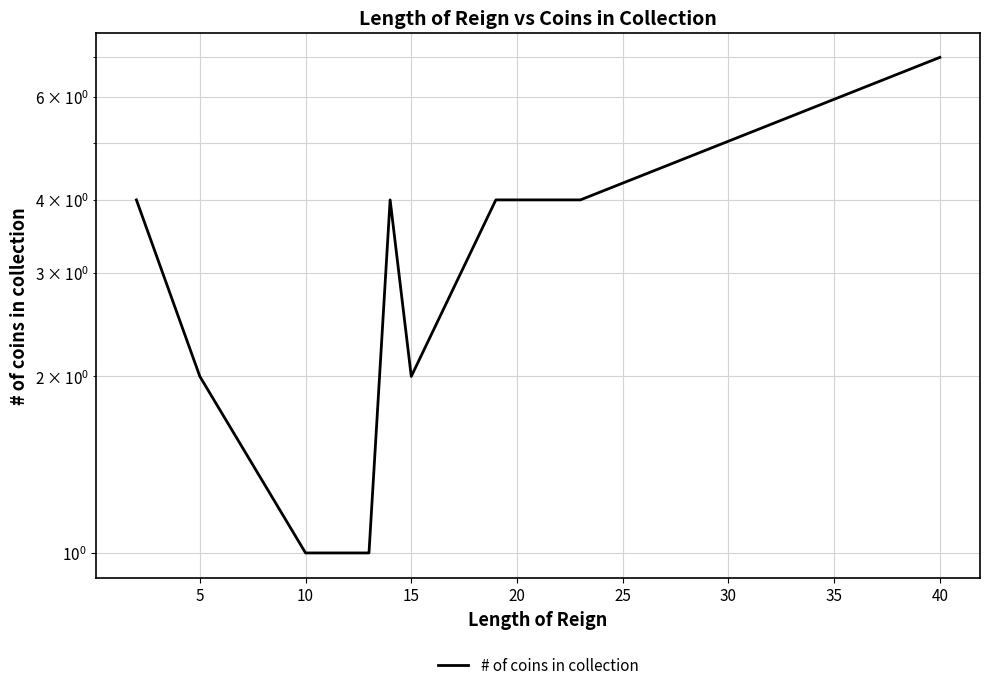

How many points are lower than both their immediate neighbors (excluding endpoints)?

1